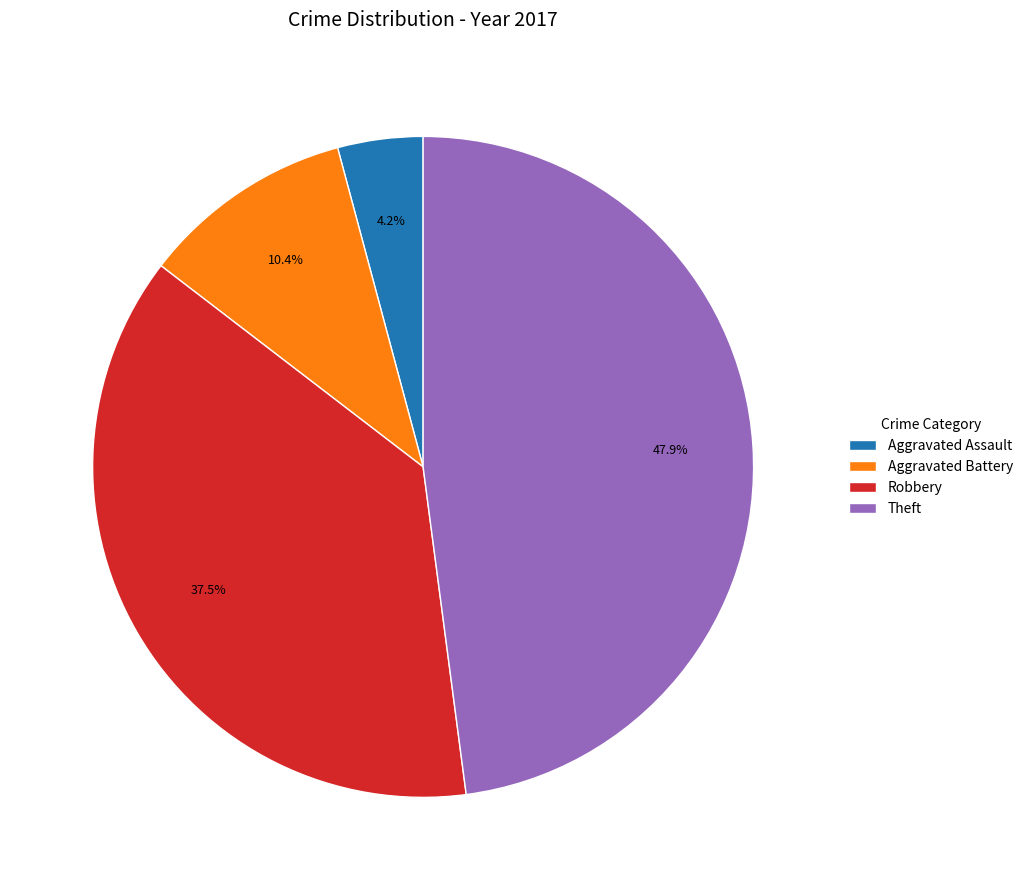

Does any single category account for the majority?

No